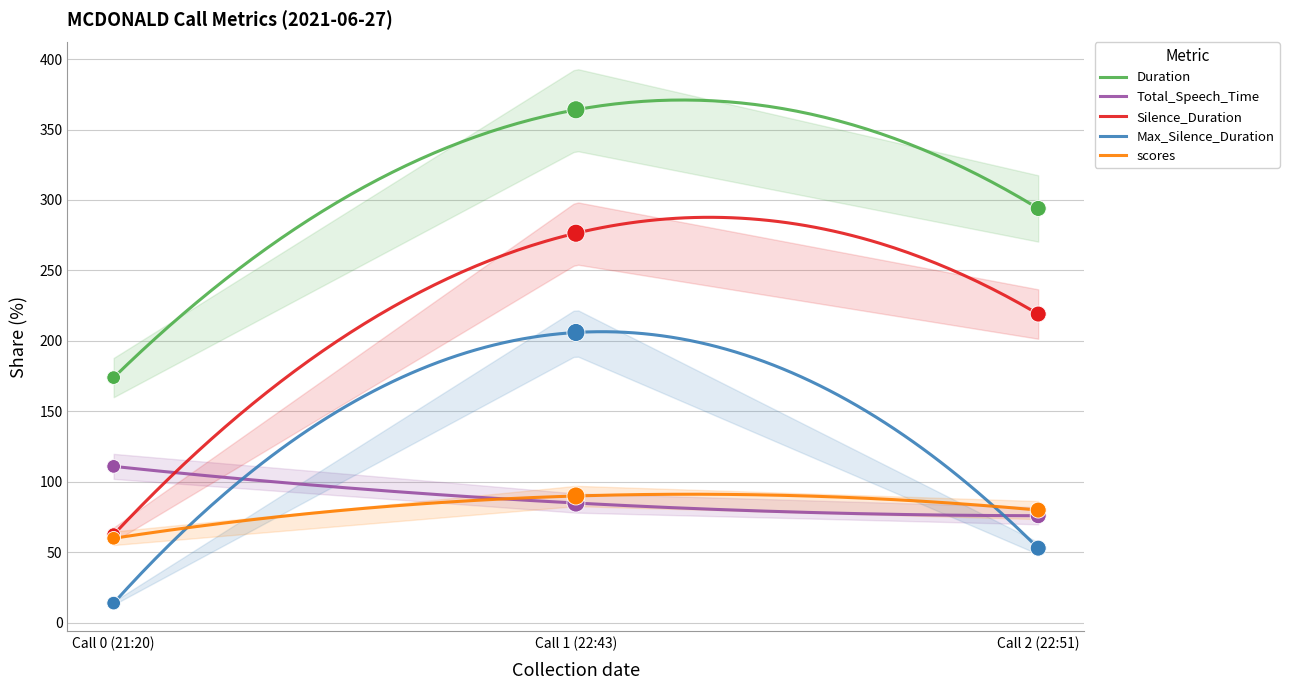

At which category is the sum across all series the highest?

Call 1 (22:43)